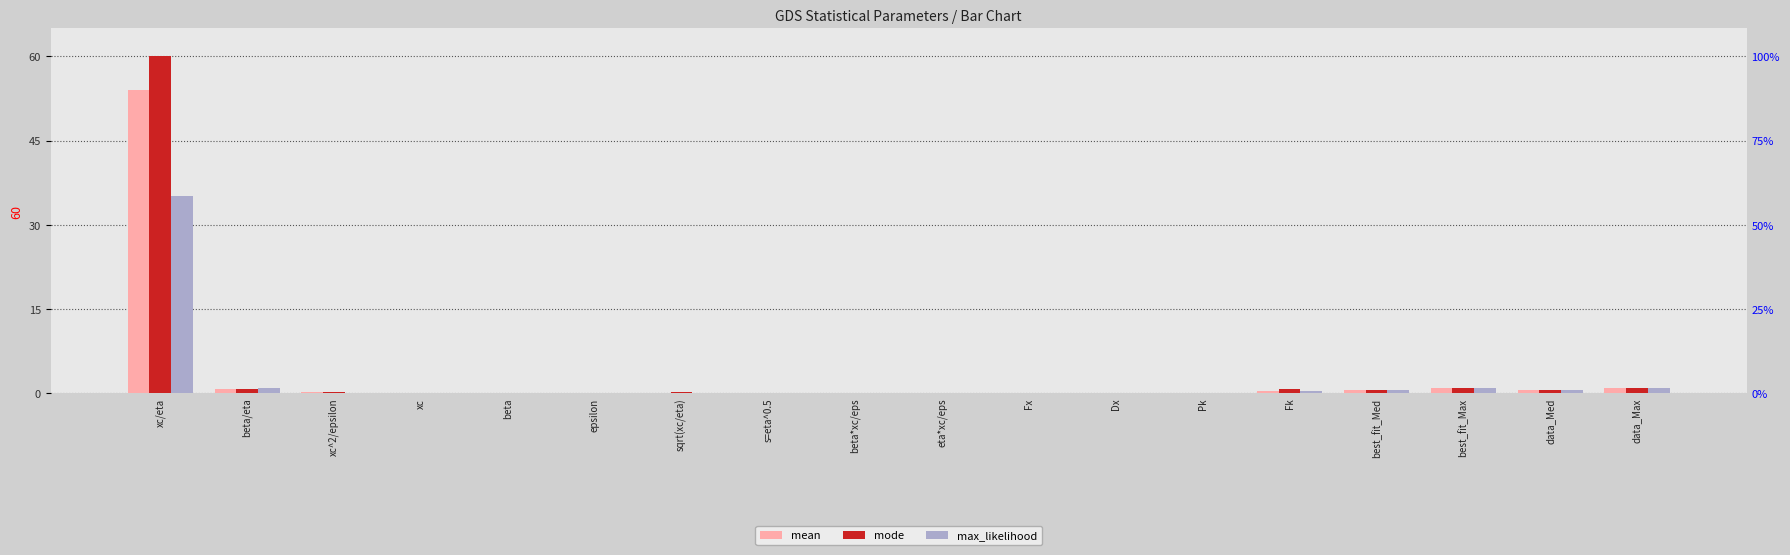

What is the difference between the maximum and minimum values in the mean series?

54.0